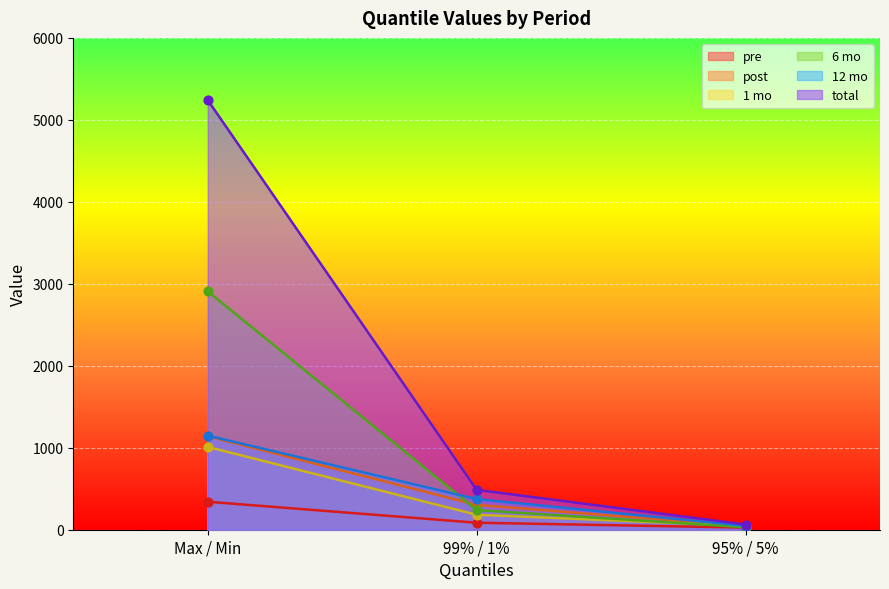

Is the value of total at Max / Min greater than the value of post at 95% / 5%?

Yes